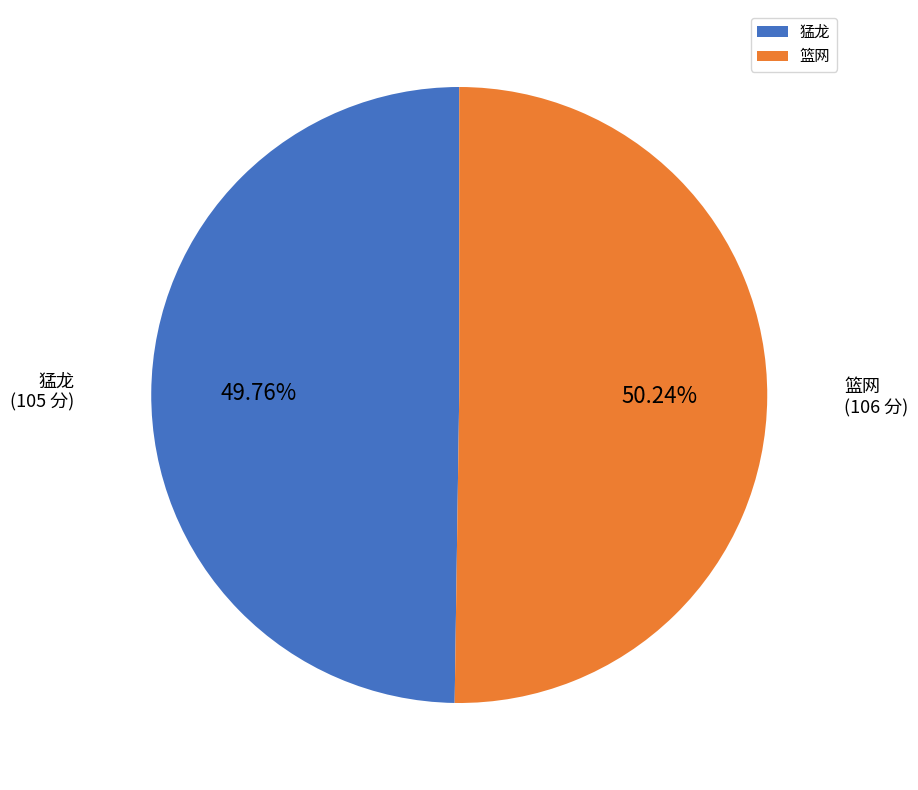

The 篮网 slice represents 41% of the pie. True or false?

False